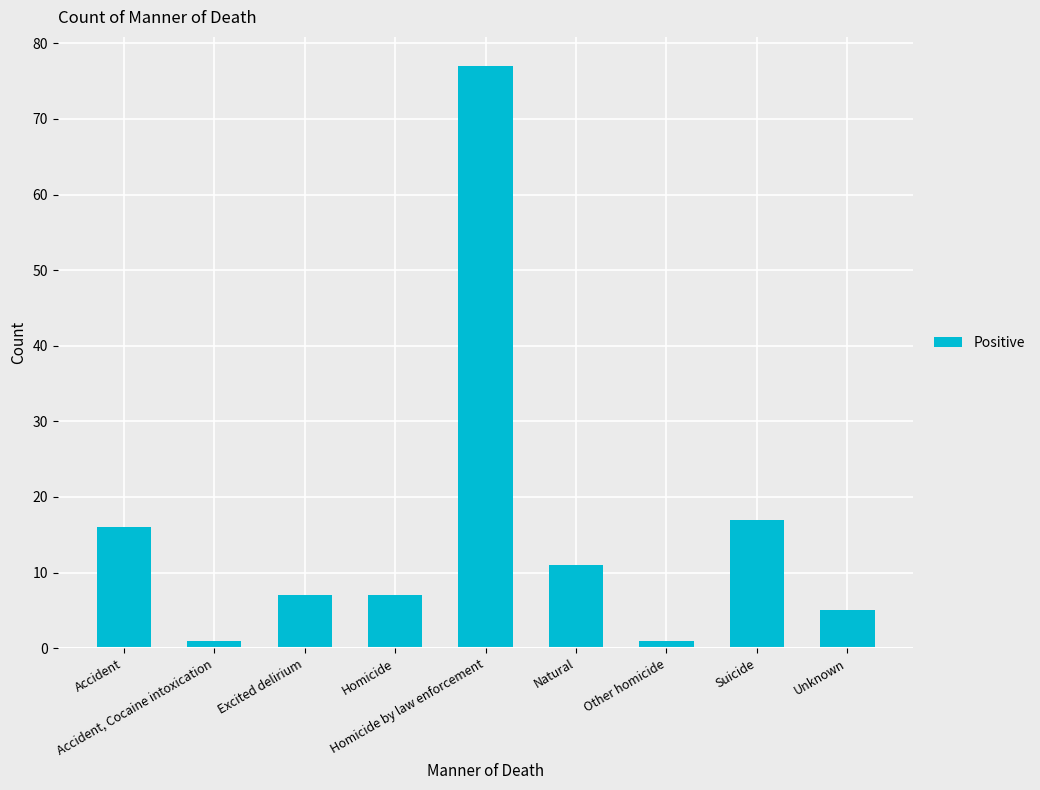

Reading left to right, what are all the values shown in this chart?

16	1	7	7	77	11	1	17	5